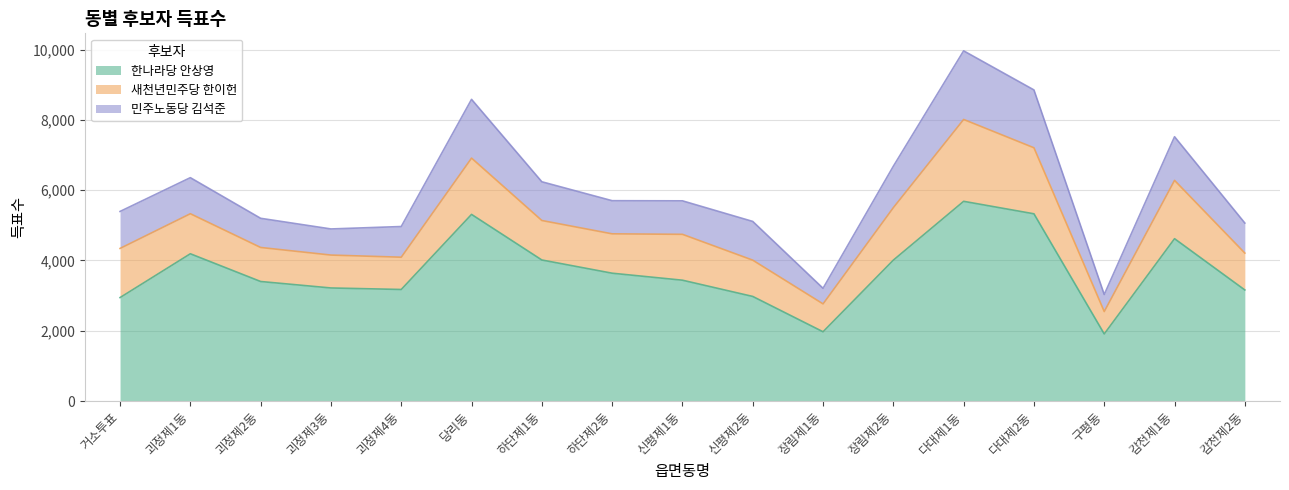

How many distinct data groups are displayed?

3